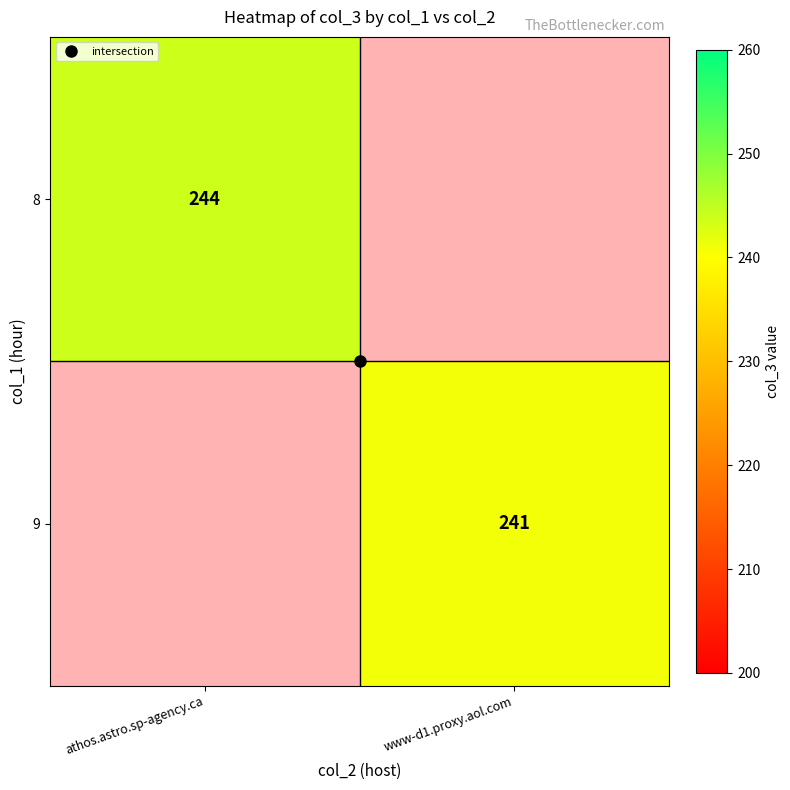

Is the value of 9 at athos.astro.sp-agency.ca greater than the value of 8 at www-d1.proxy.aol.com?

No